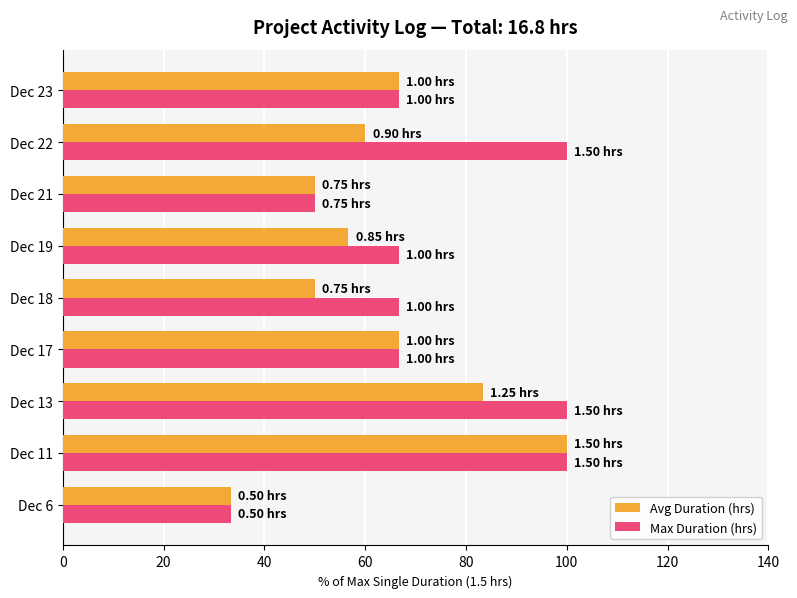

At Dec 18, list the series in order from largest to smallest.

Max Duration (hrs), Avg Duration (hrs)